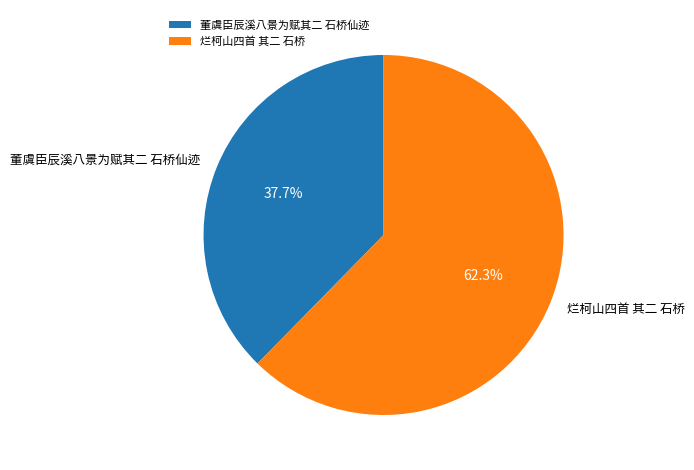

Which category accounts for the majority?

烂柯山四首 其二 石桥